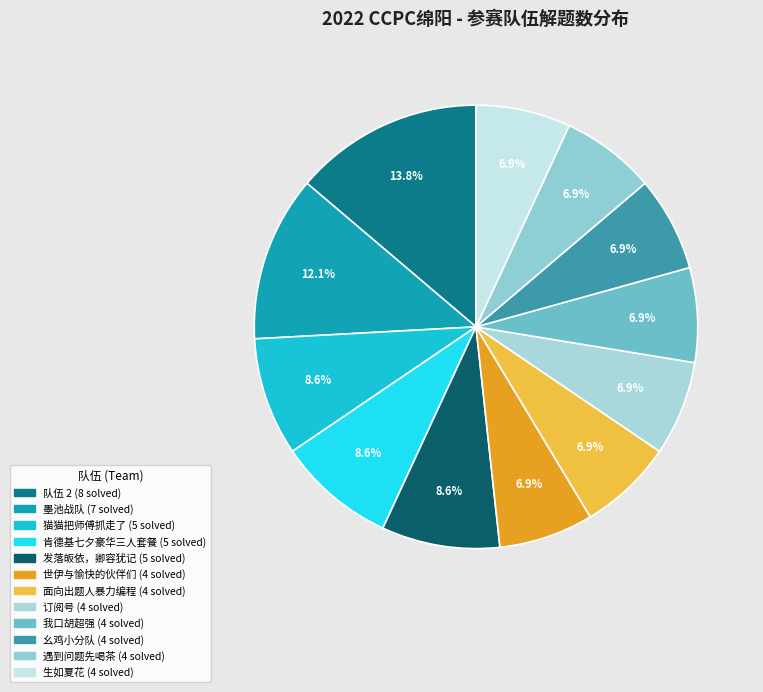

To the nearest percent, what is the combined percentage of 墨池战队 and 订阅号?

19%